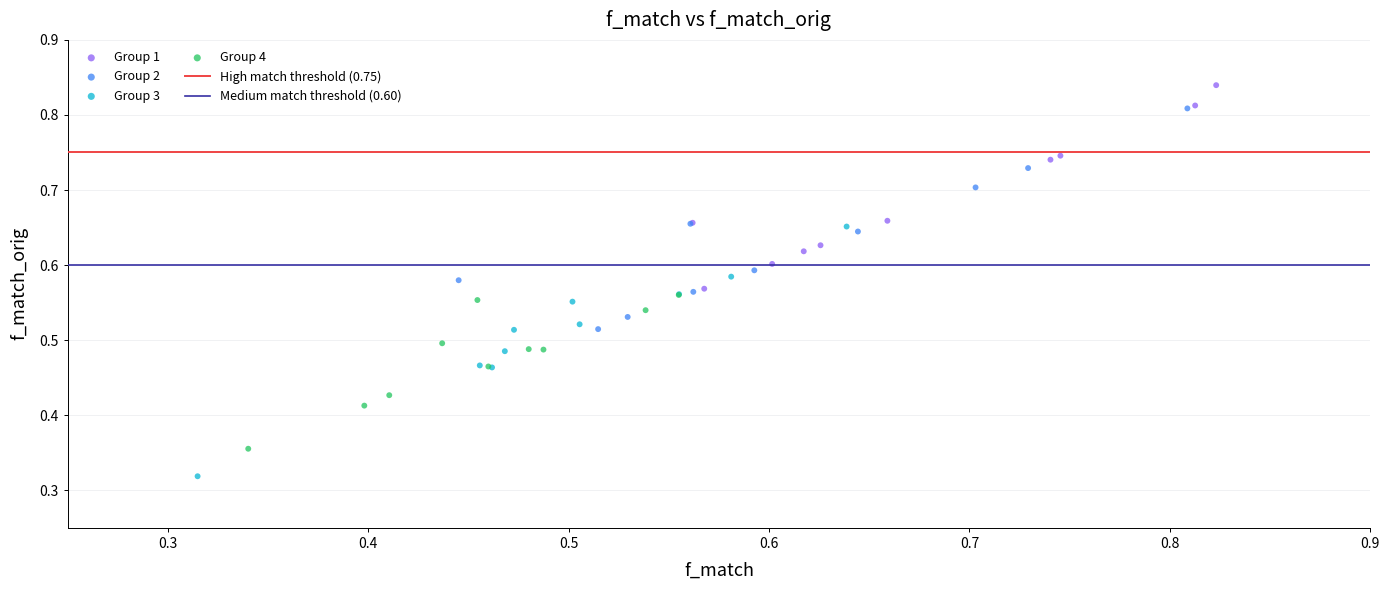

Which series reaches the minimum Y coordinate?

Group 3